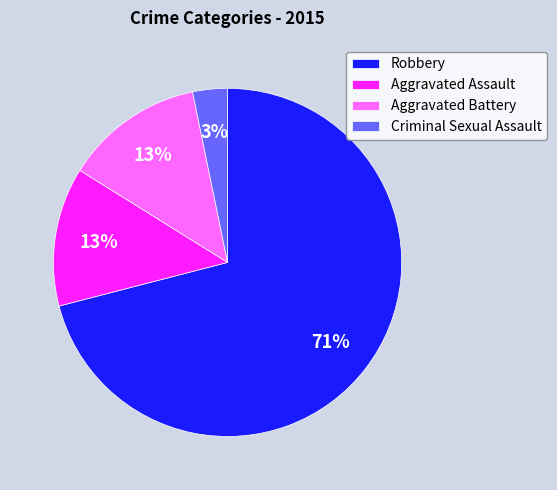

Which slice represents more than half of the pie?

Robbery